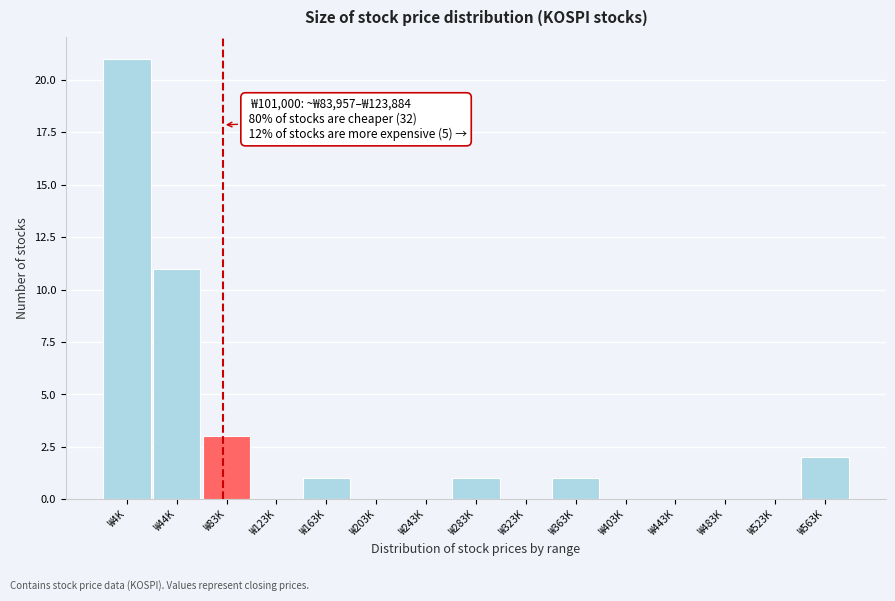

Reading left to right, extract all data points from this chart.

₩4K=21	₩44K=11	₩83K=3	₩123K=0	₩163K=1	₩203K=0	₩243K=0	₩283K=1	₩323K=0	₩363K=1	₩403K=0	₩443K=0	₩483K=0	₩523K=0	₩563K=2